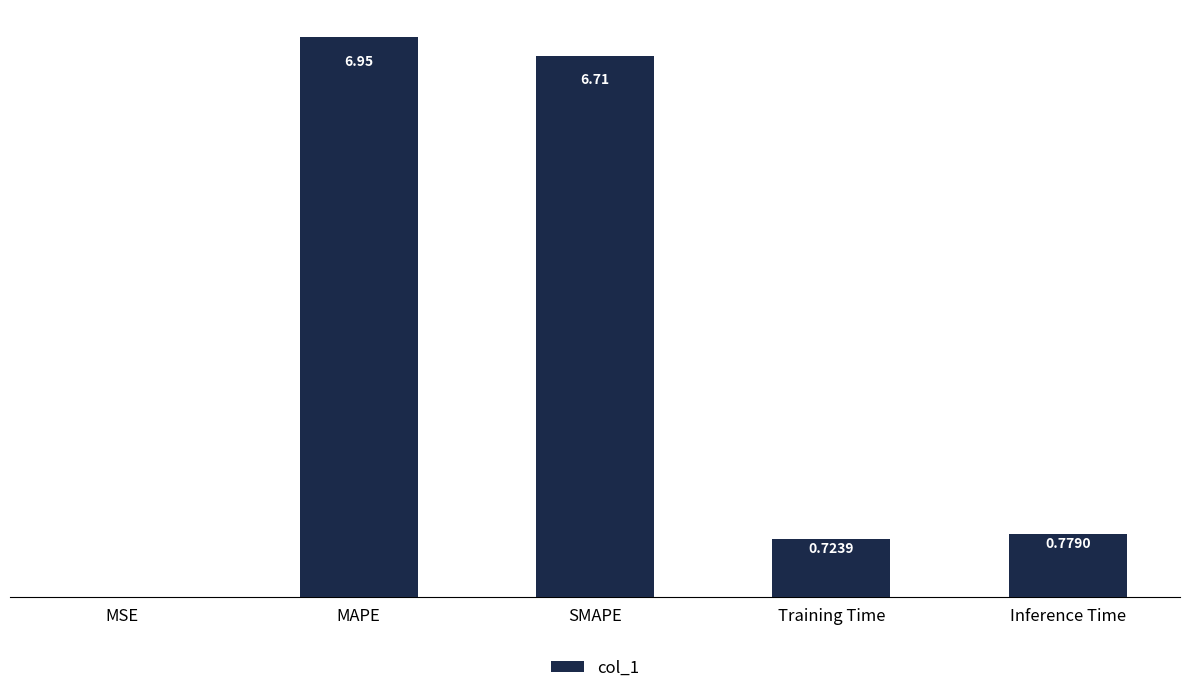

What is the sum of the values at Inference Time and Training Time?

1.5